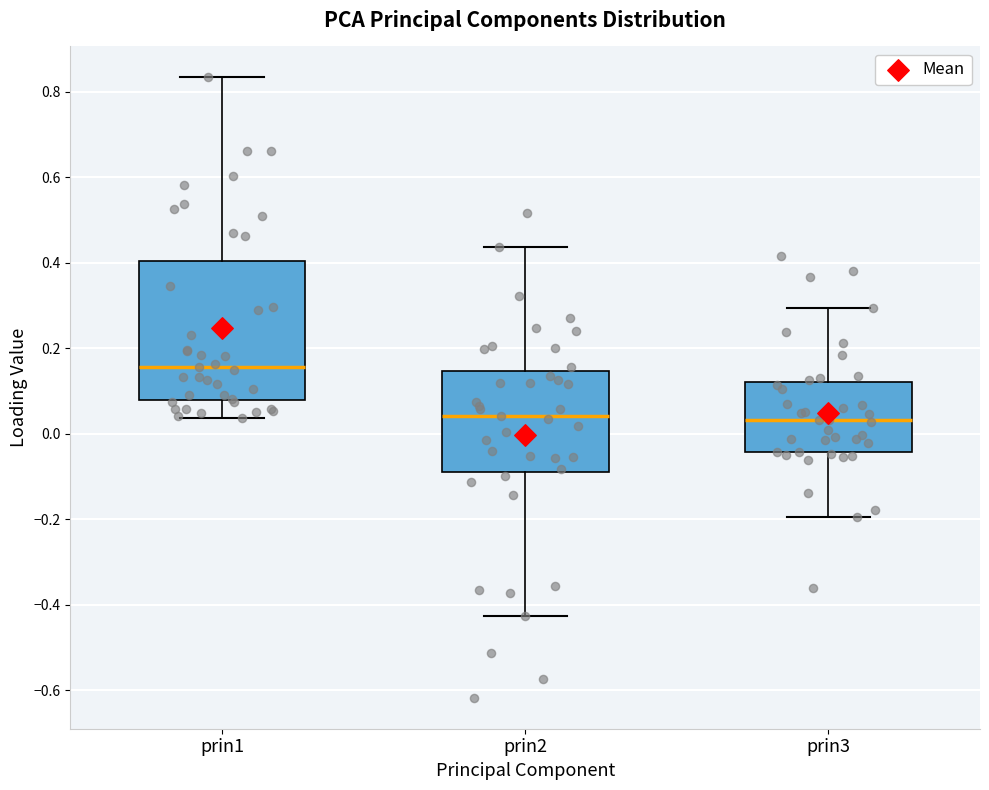

Where does the median line of the box for prin1 sit on the y-axis? The values are not printed on the chart, so give them approximately, as read against the axis.

0.16